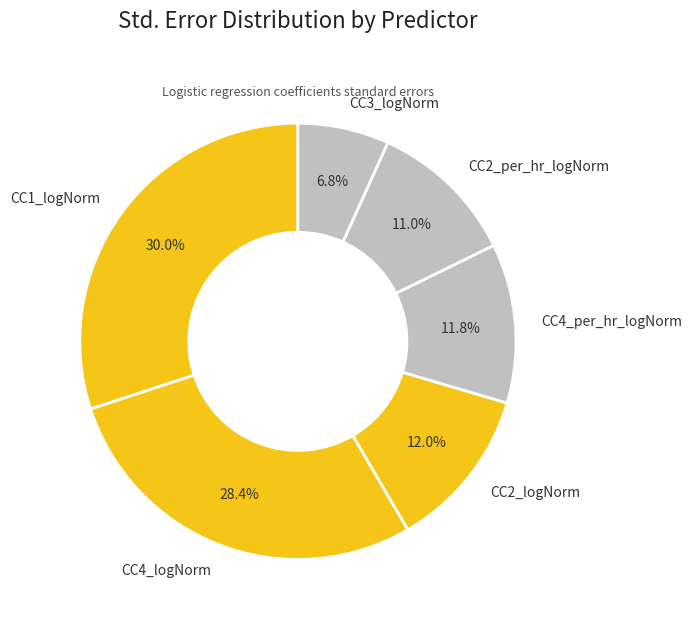

Which slice is the smallest?

CC3_logNorm